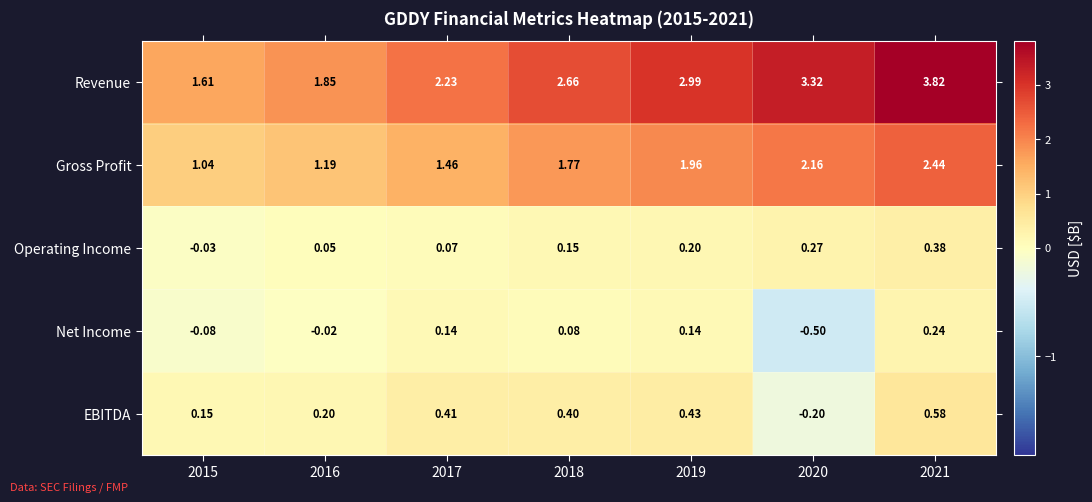

How many data points does each series have?

7